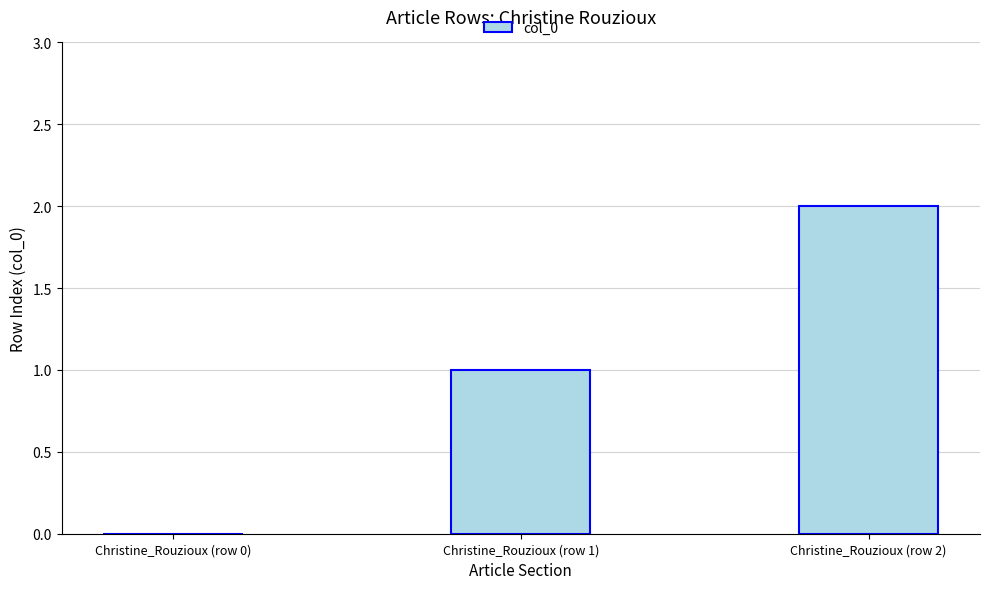

Which has a higher value, Christine_Rouzioux (row 2) or Christine_Rouzioux (row 0)?

Christine_Rouzioux (row 2)